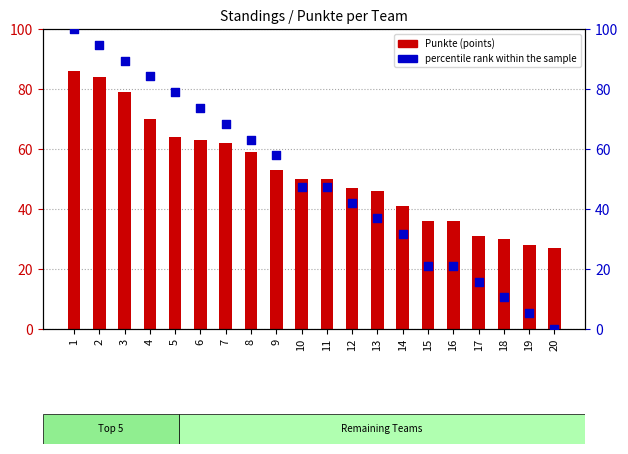

Which series reaches the minimum Y coordinate?

percentile rank within the sample